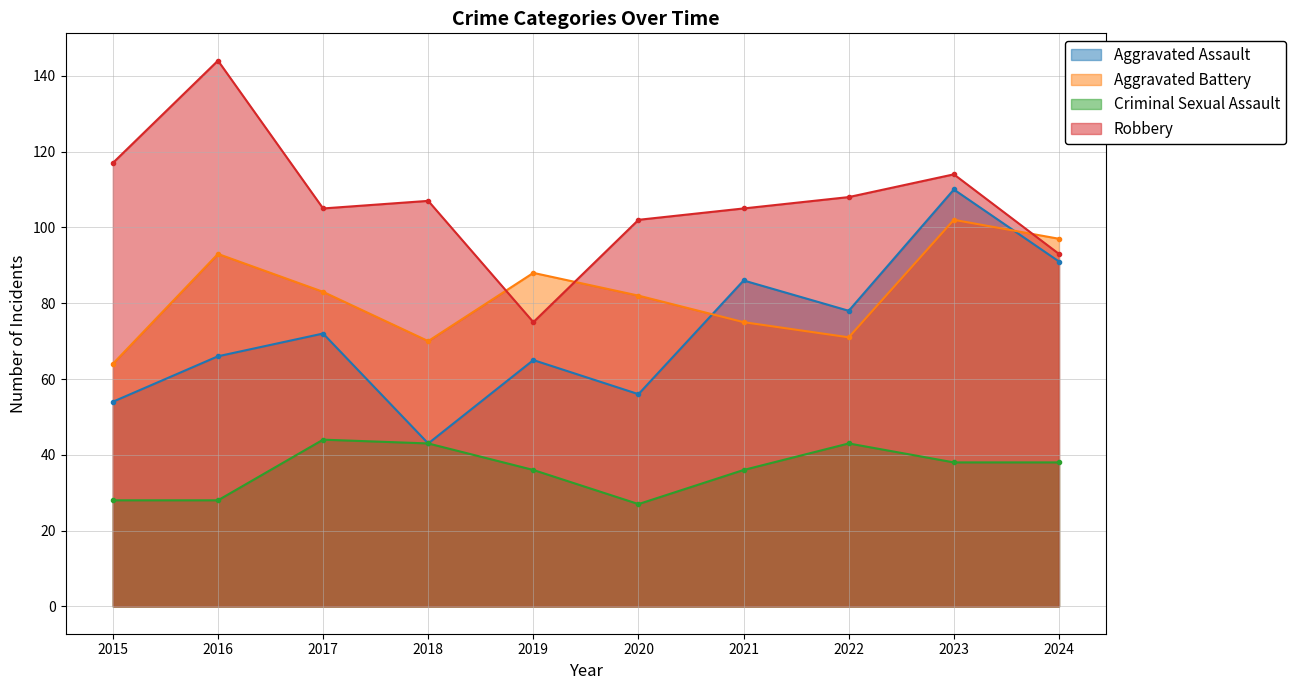

What are all the series names shown in the legend?

Aggravated Assault, Aggravated Battery, Criminal Sexual Assault, Robbery